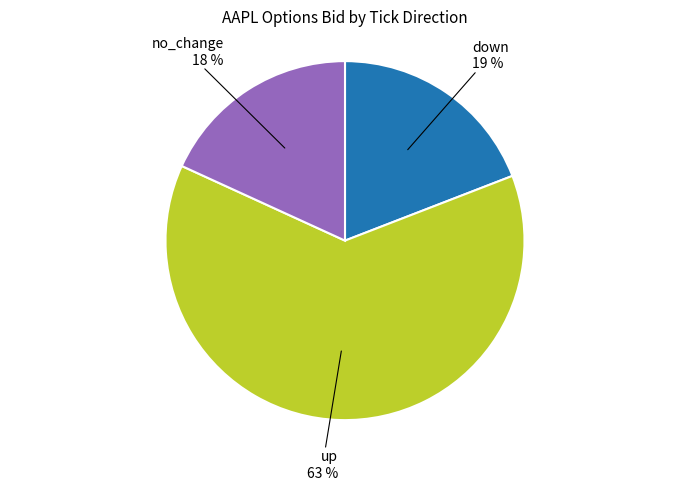

Is it true that no_change is 25% of the pie?

False